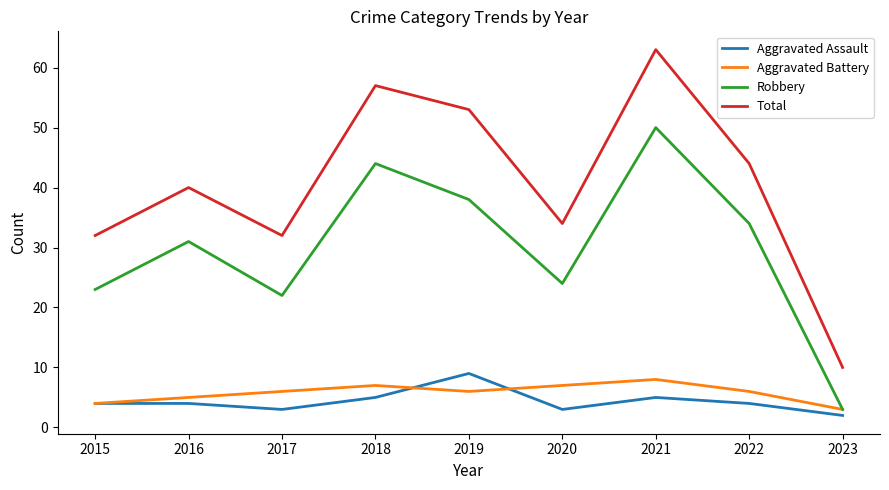

What is the difference between the Aggravated Assault values at 2018 and 2022?

1